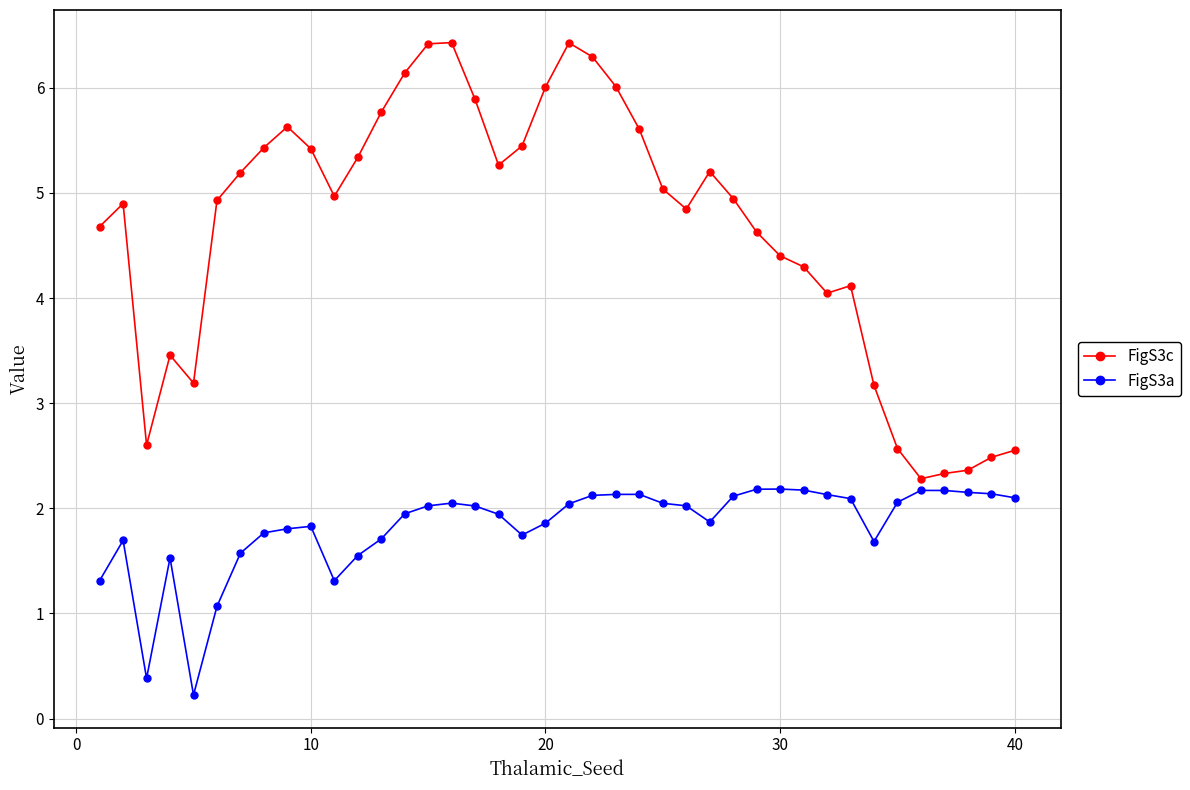

List the series in order of their peak value, highest first.

FigS3c, FigS3a